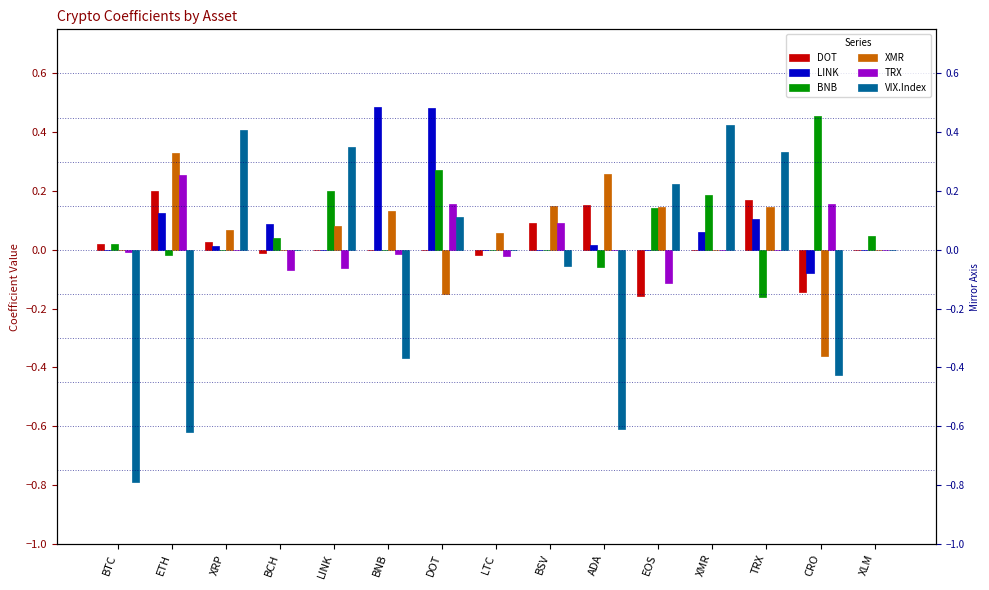

Between BTC and XLM, which series saw the biggest shift?

VIX.Index